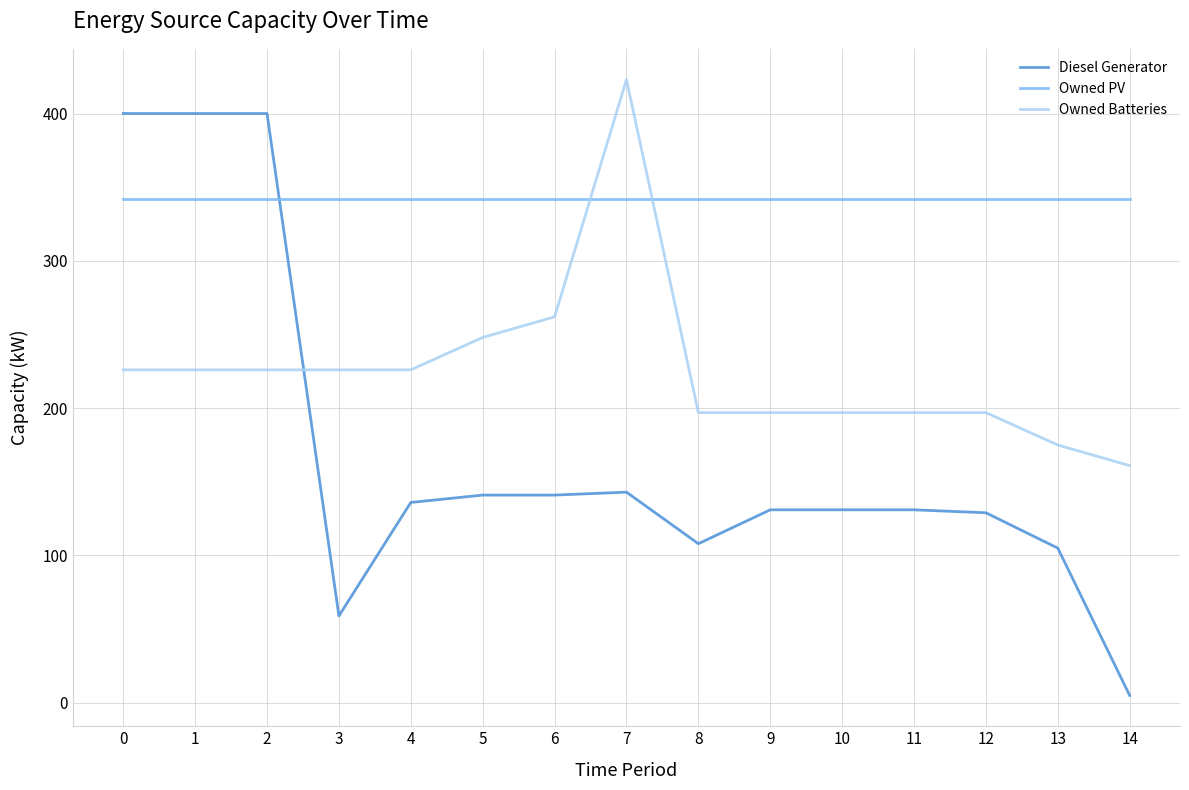

What are all the series names shown in the legend?

Diesel Generator, Owned PV, Owned Batteries